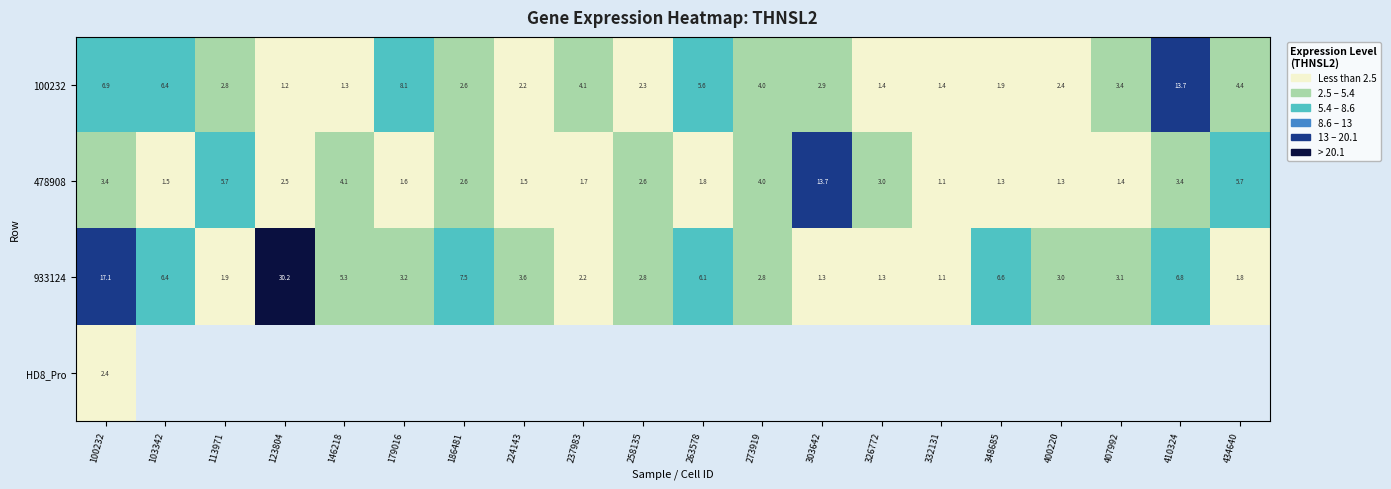

The value of 478908 at 113971 is 3.1. True or false?

False